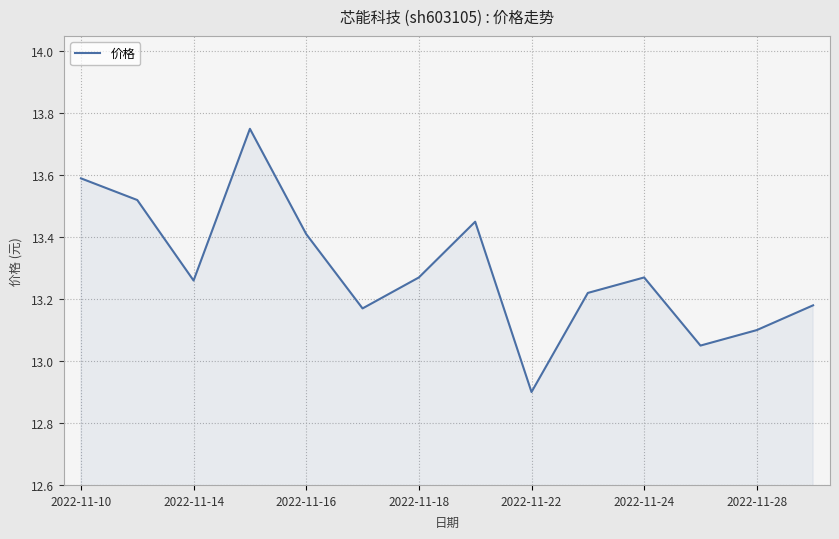

What is the smallest value displayed?

12.9